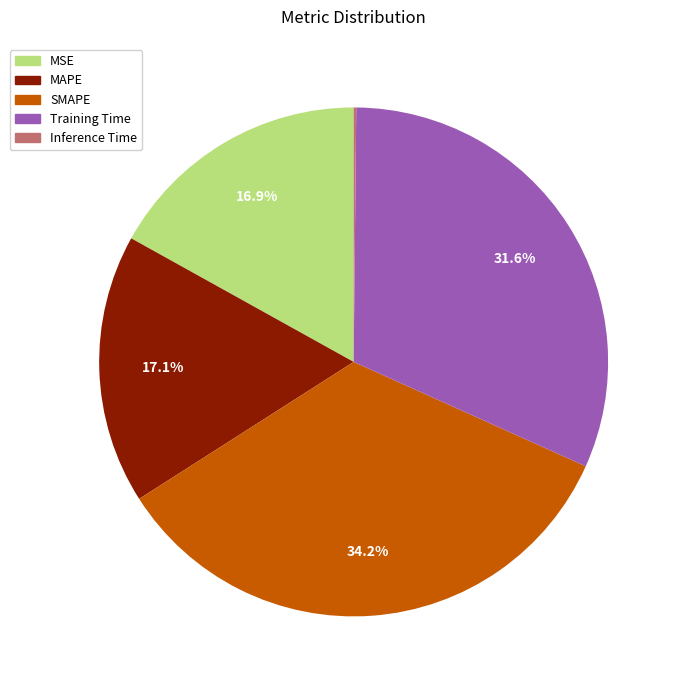

Does any single category account for the majority?

No